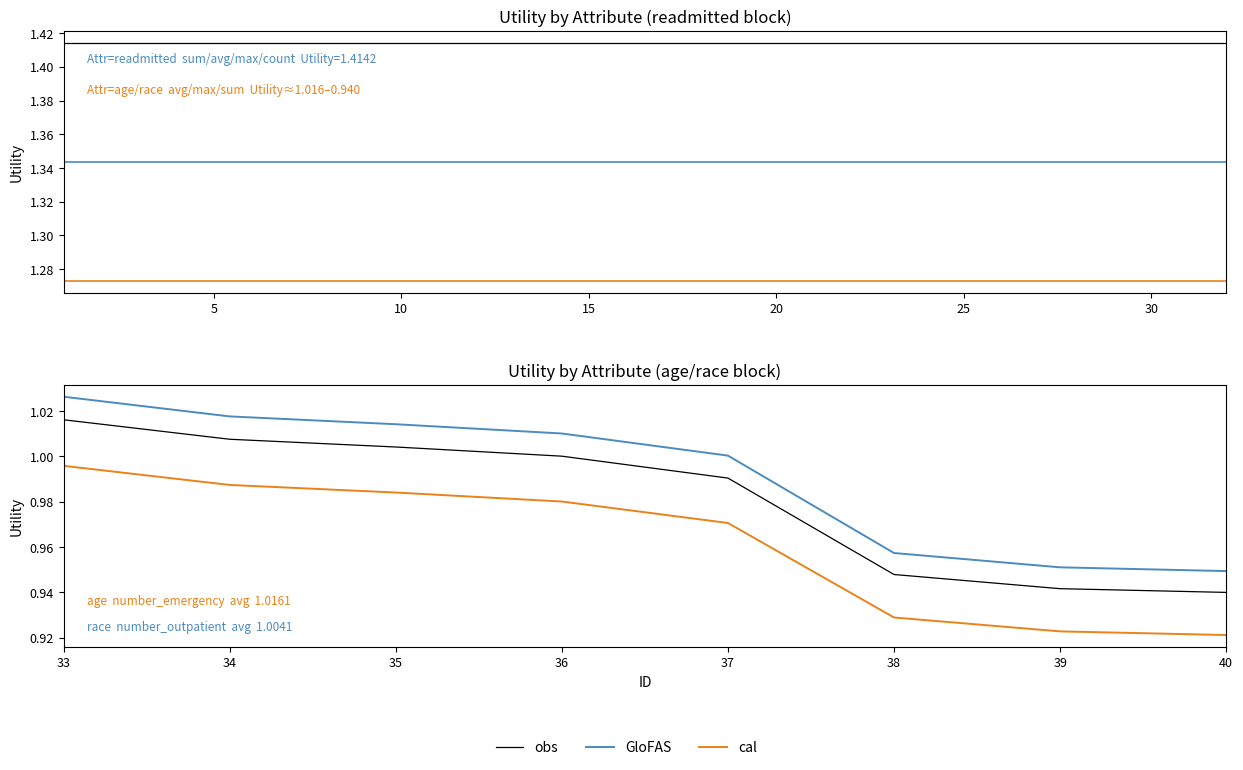

Which series has the largest range (max minus min)?

GloFAS